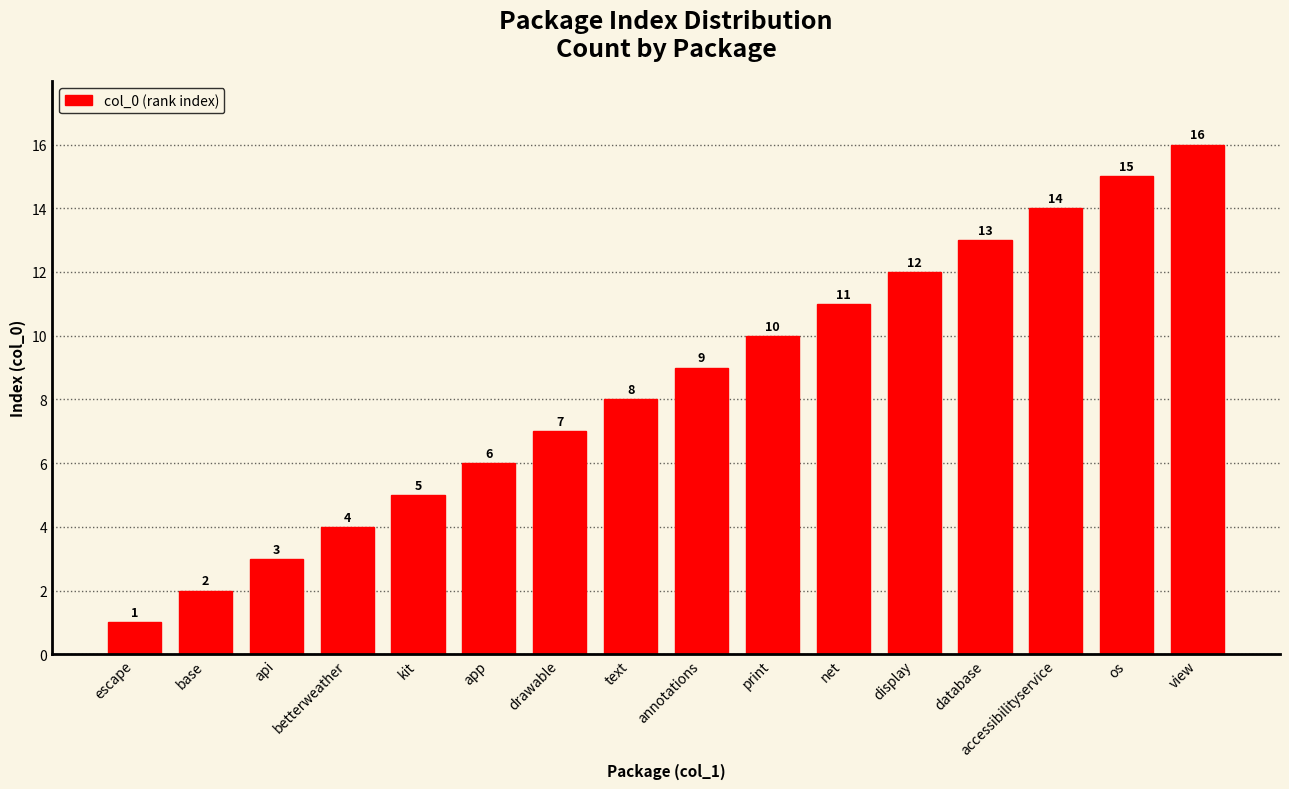

Rank the categories by value from lowest to highest.

escape, base, api, betterweather, kit, app, drawable, text, annotations, print, net, display, database, accessibilityservice, os, view